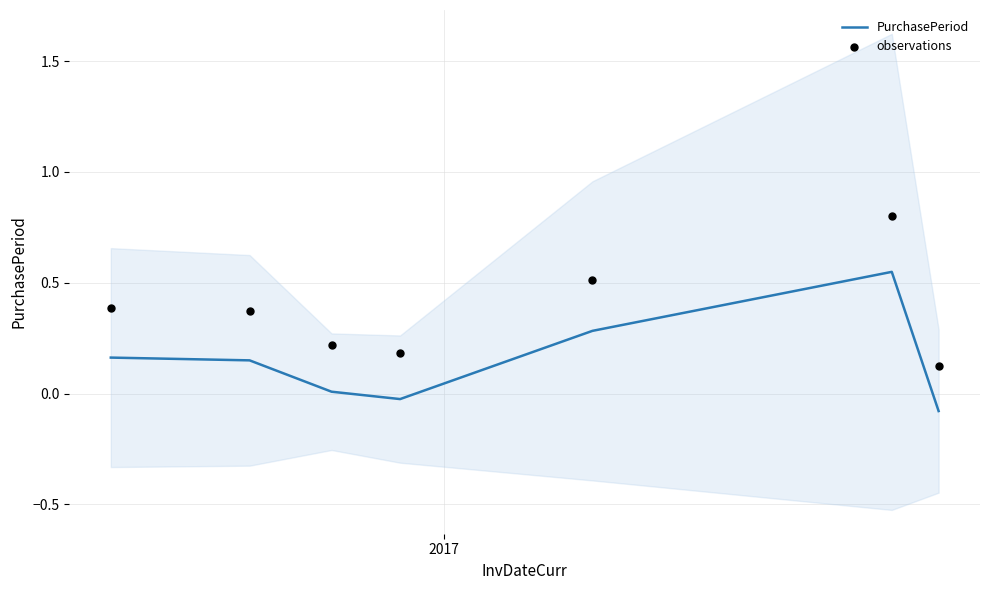

Which series reaches the maximum Y coordinate?

observations